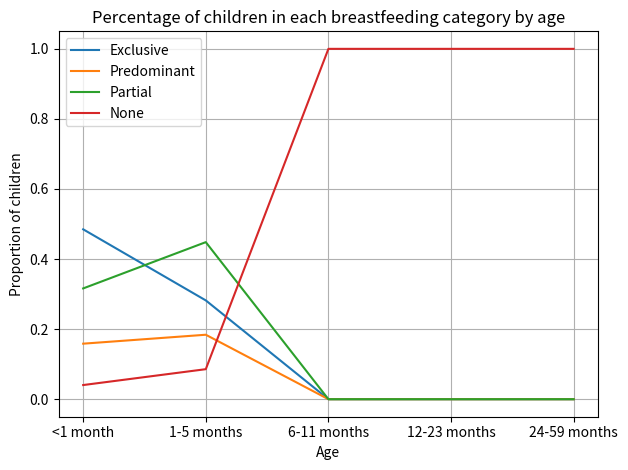

What are all the series names shown in the legend?

Exclusive, Predominant, Partial, None